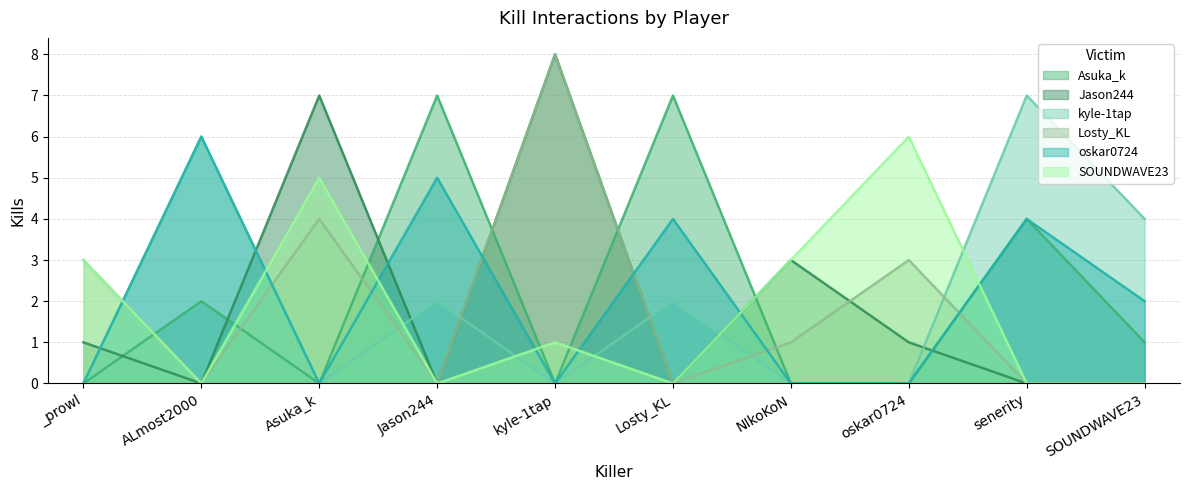

Which series has the largest total across all categories?

Asuka_k